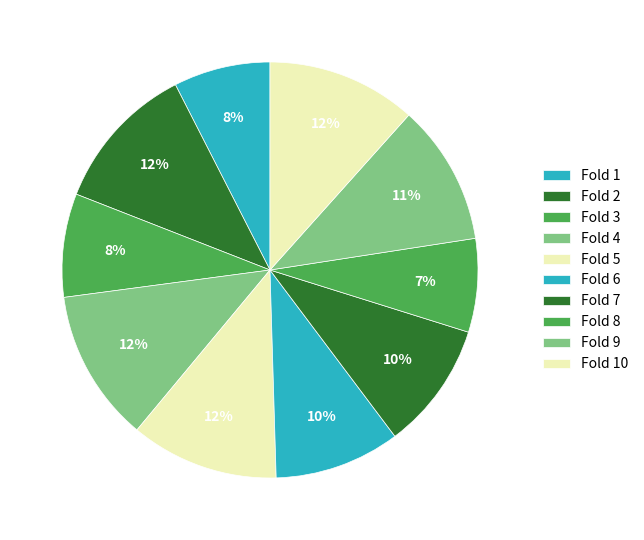

Is it true that Fold 4 is 5% of the pie?

False